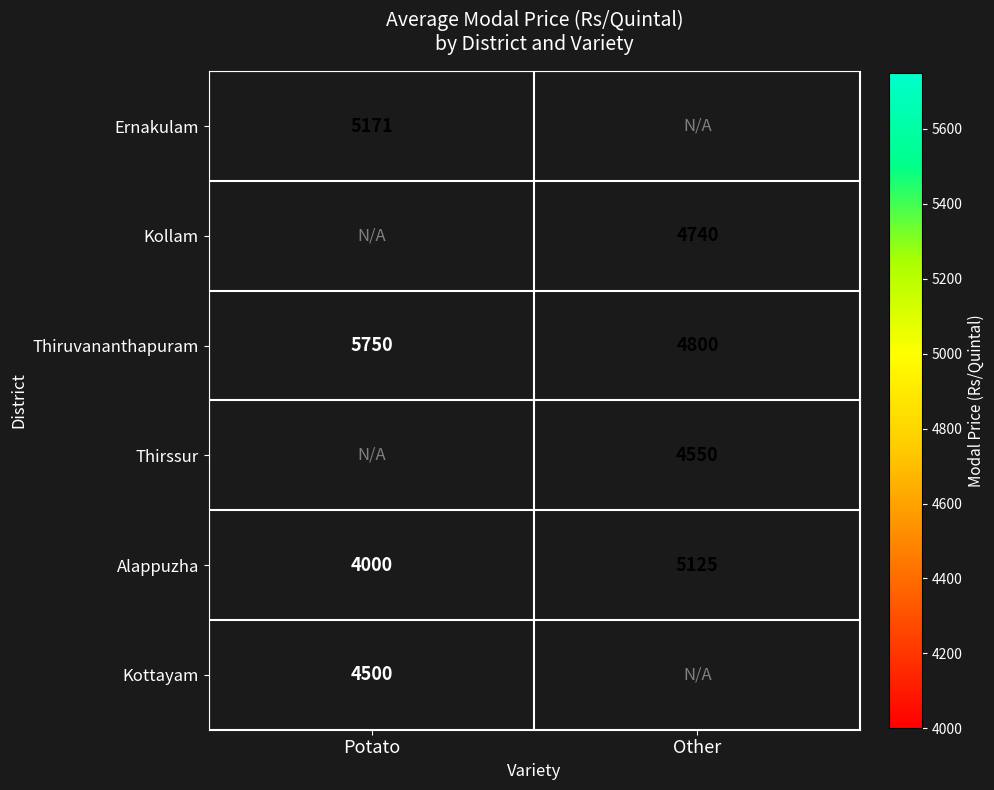

Rank the categories by Thiruvananthapuram value from lowest to highest.

Other, Potato